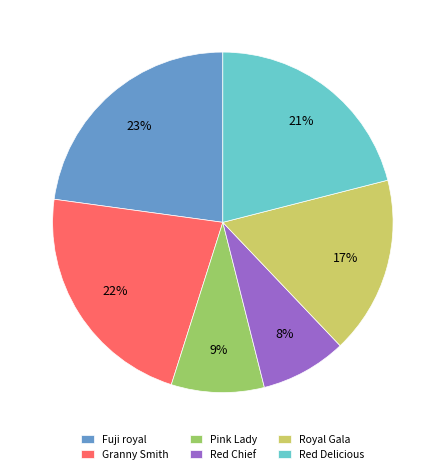

Is the sum of Red Delicious and Granny Smith greater than half?

No